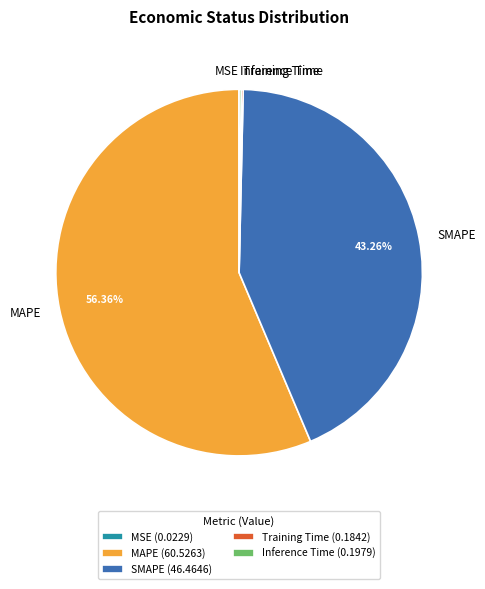

Does MAPE account for over 50% of the chart?

Yes